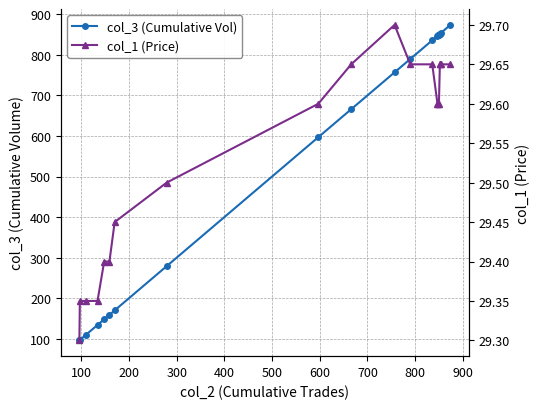

How many col_1 (Price) values are between 29 and 30?

20